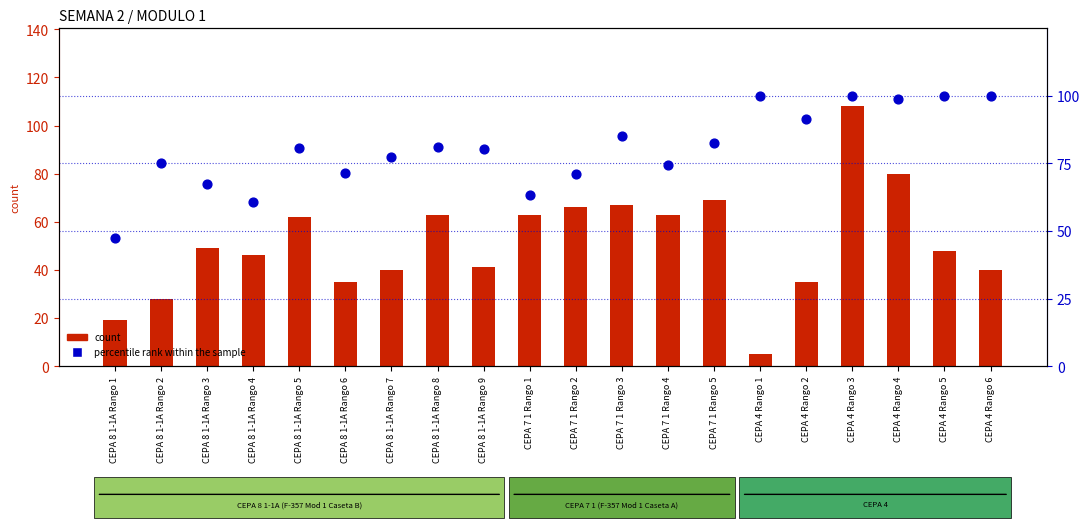

Which series contains the highest Y value?

count